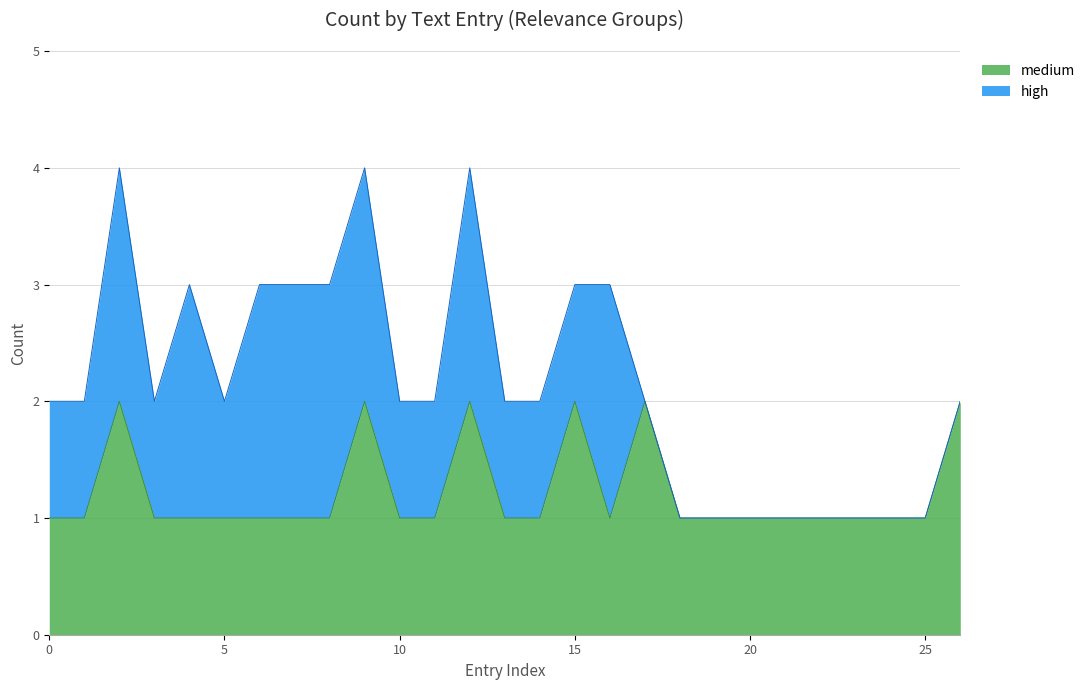

The chart shows a value of 1 at 10. True or false?

True